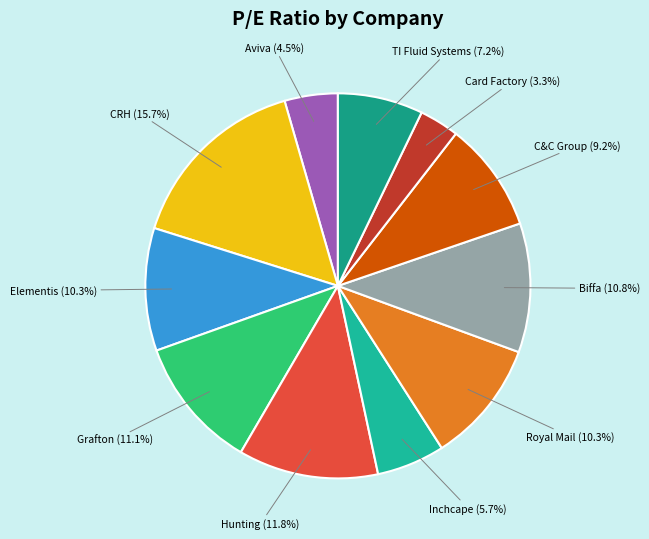

Does Card Factory account for over 50% of the chart?

No